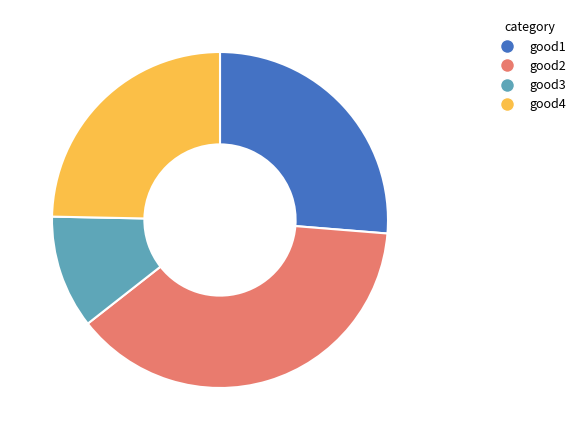

Which has a higher value, good2 or good1?

good2